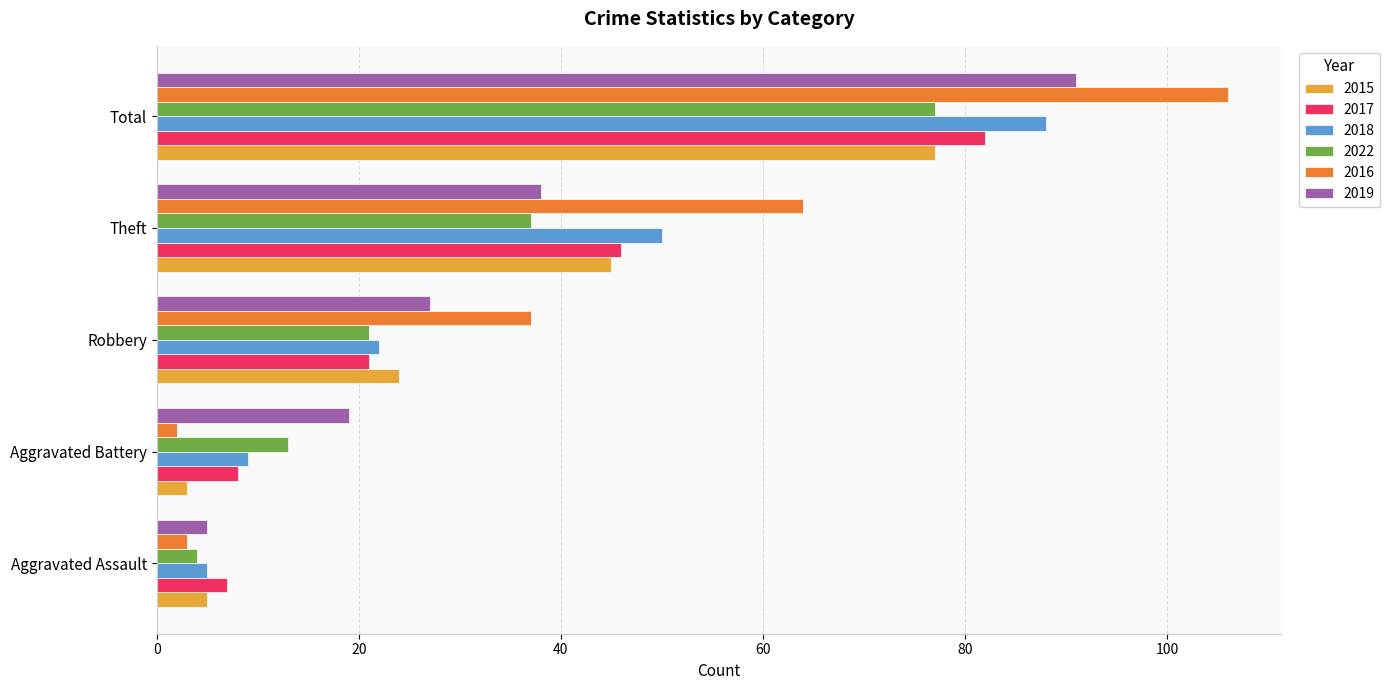

What is the maximum value for 2019?

91